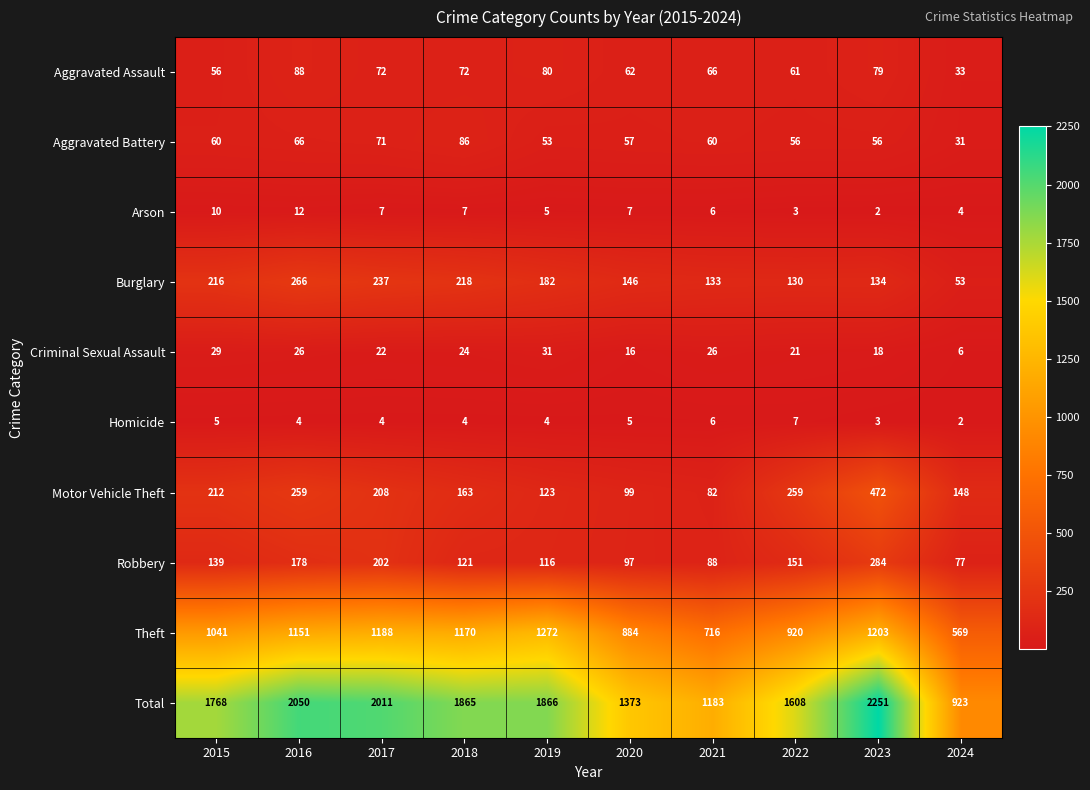

What is the difference between the second highest and minimum values in the Burglary series?

184